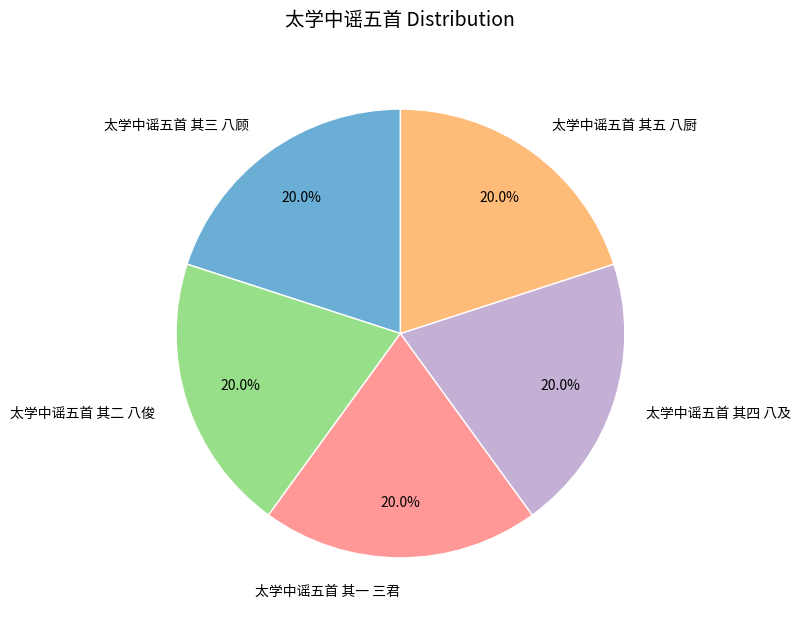

Is there any slice that represents more than half of the pie?

No